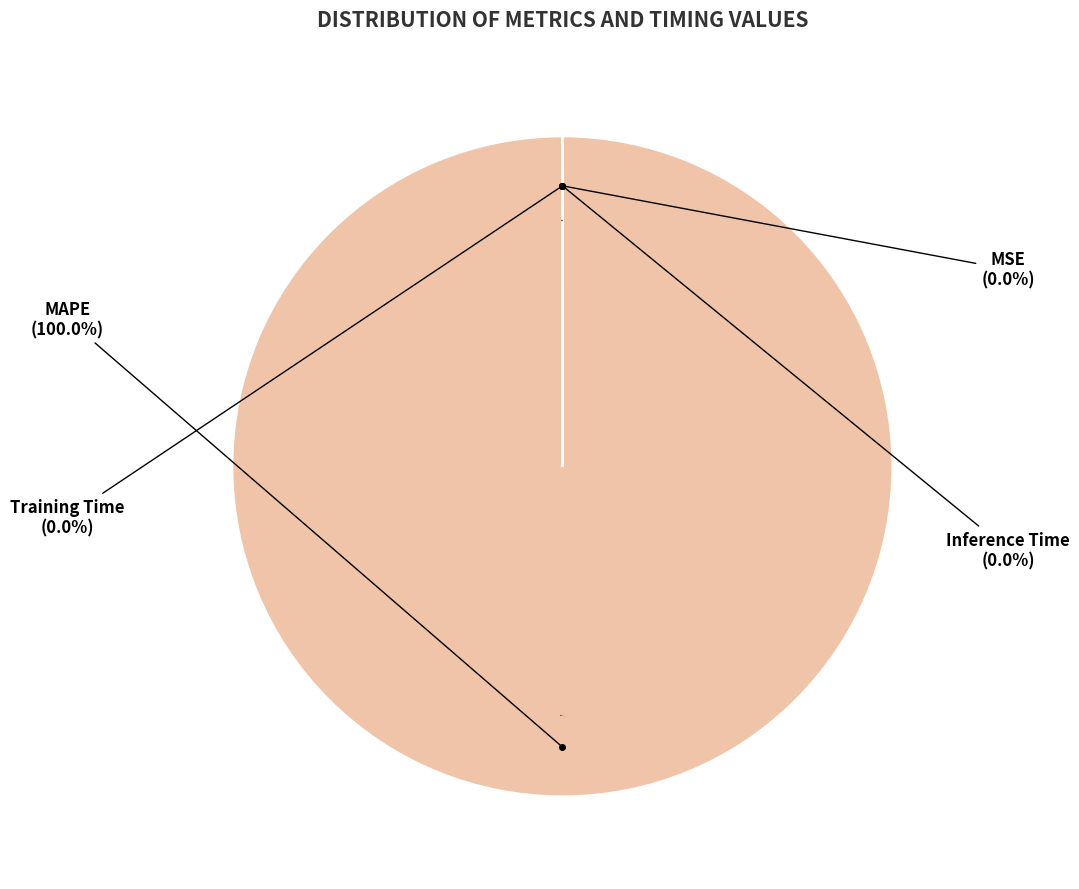

How many segments does this pie chart have?

4